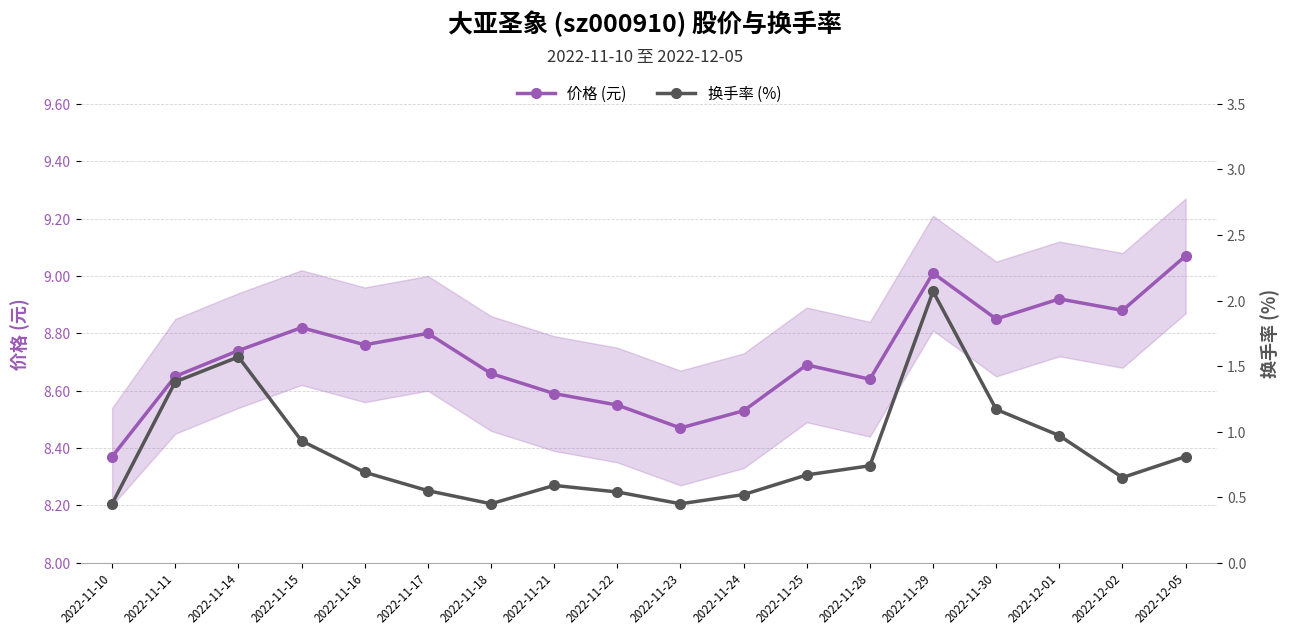

Is it true that 换手率 (%) equals 0.5 at 2022-11-18?

True